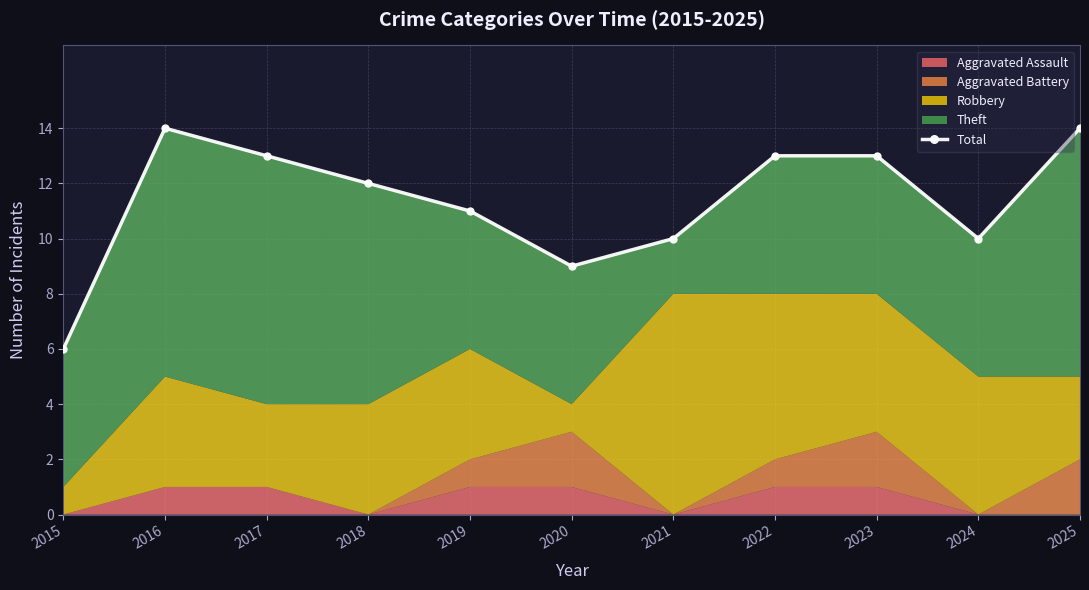

Reading right to left, transcribe all the data shown in this chart.

2025=14	2024=10	2023=13	2022=13	2021=10	2020=9	2019=11	2018=12	2017=13	2016=14	2015=6